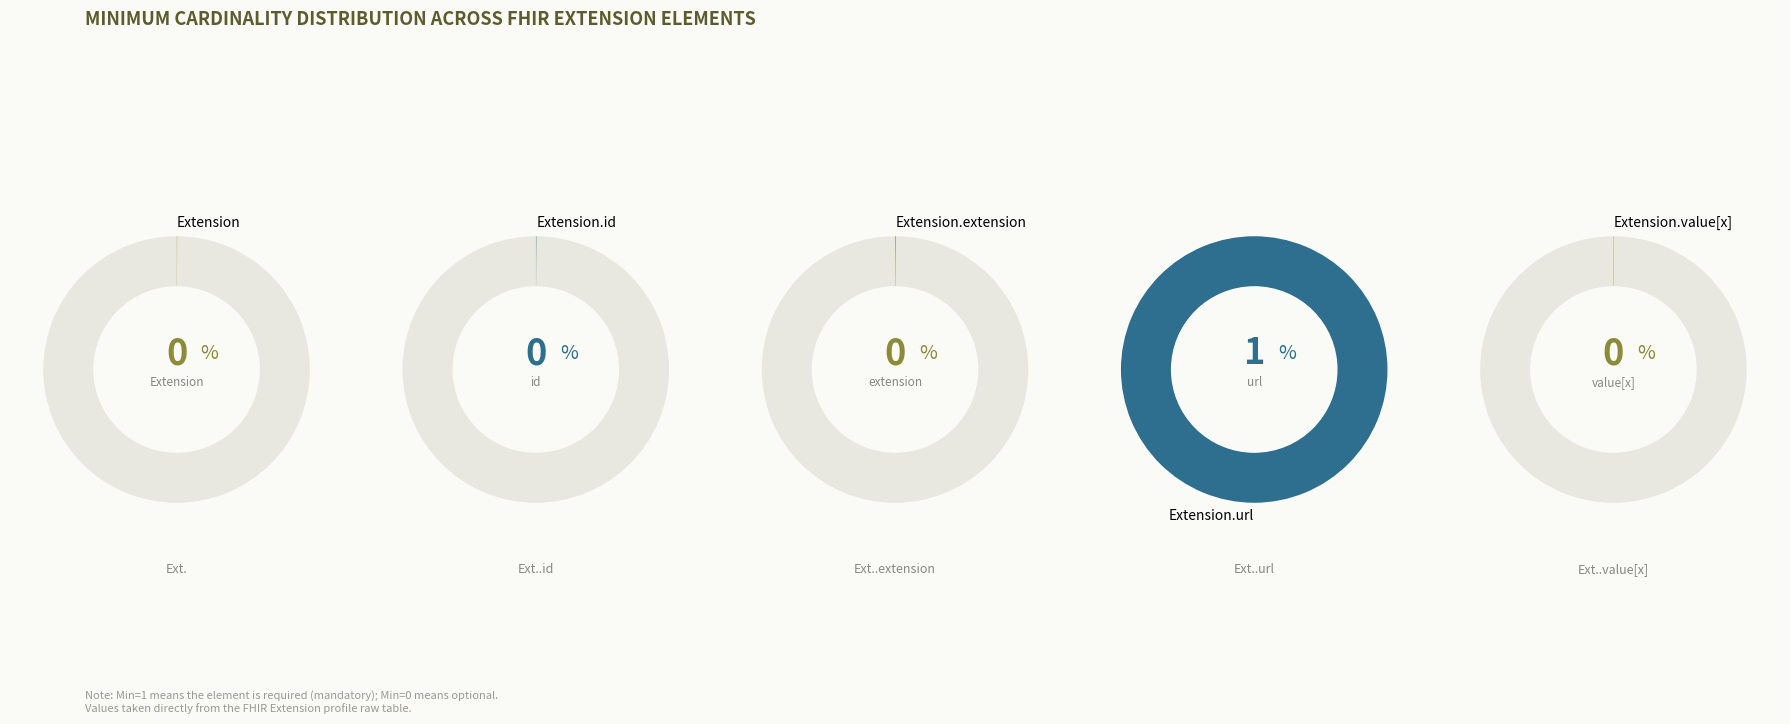

Count the number of slices in the pie.

2